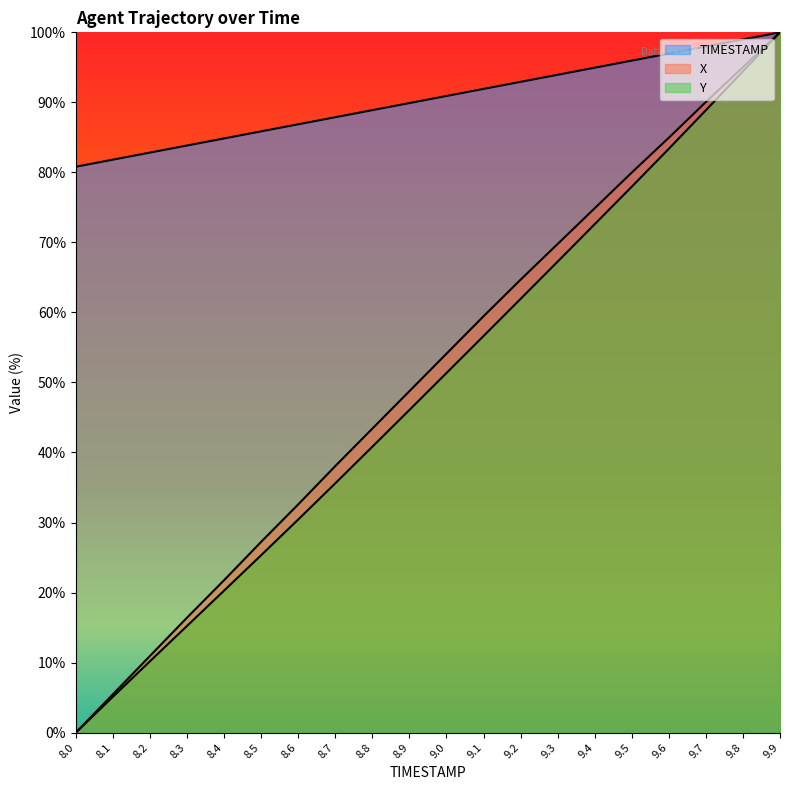

True or false: X and TIMESTAMP intersect in this chart.

False